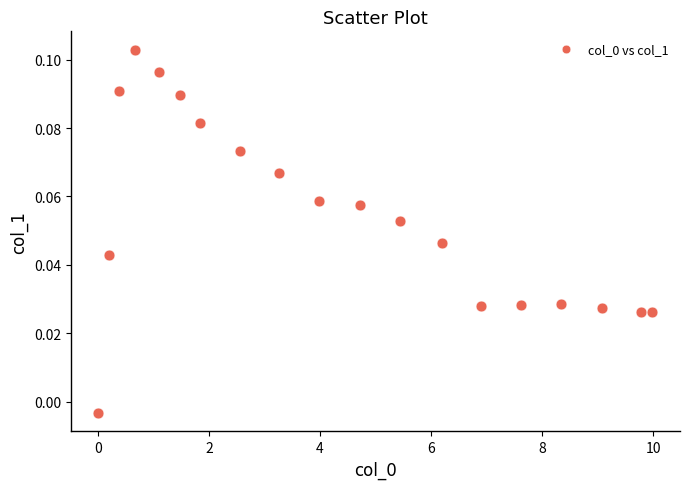

What is the range of X values (max minus min)?

10.0